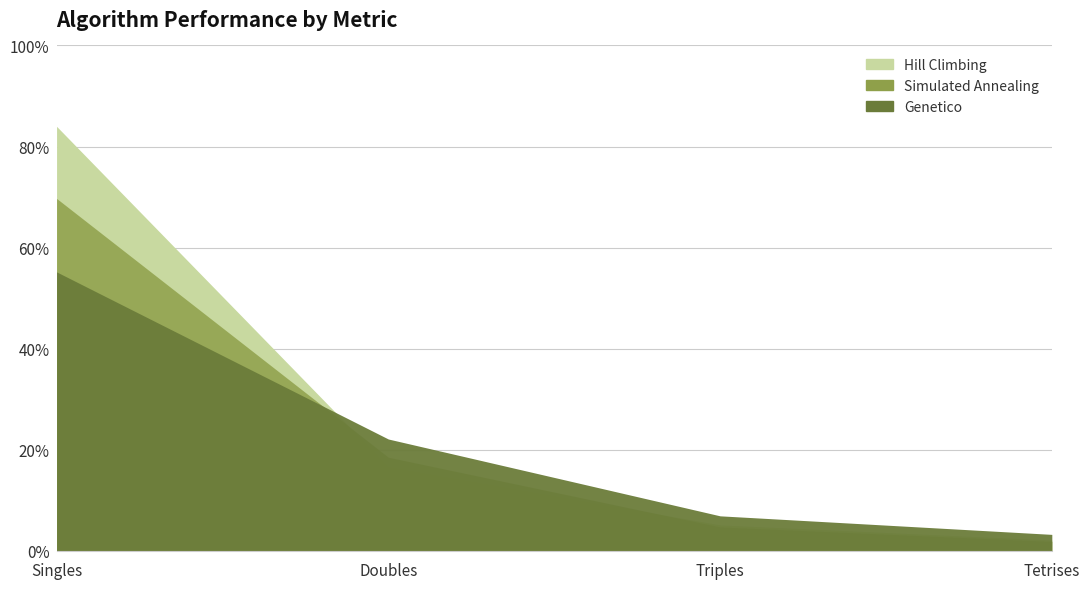

At which category does the chart reach its minimum across all series?

Tetrises